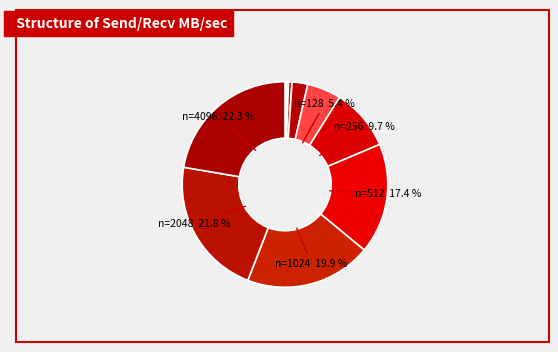

How many slices are in this pie chart?

12